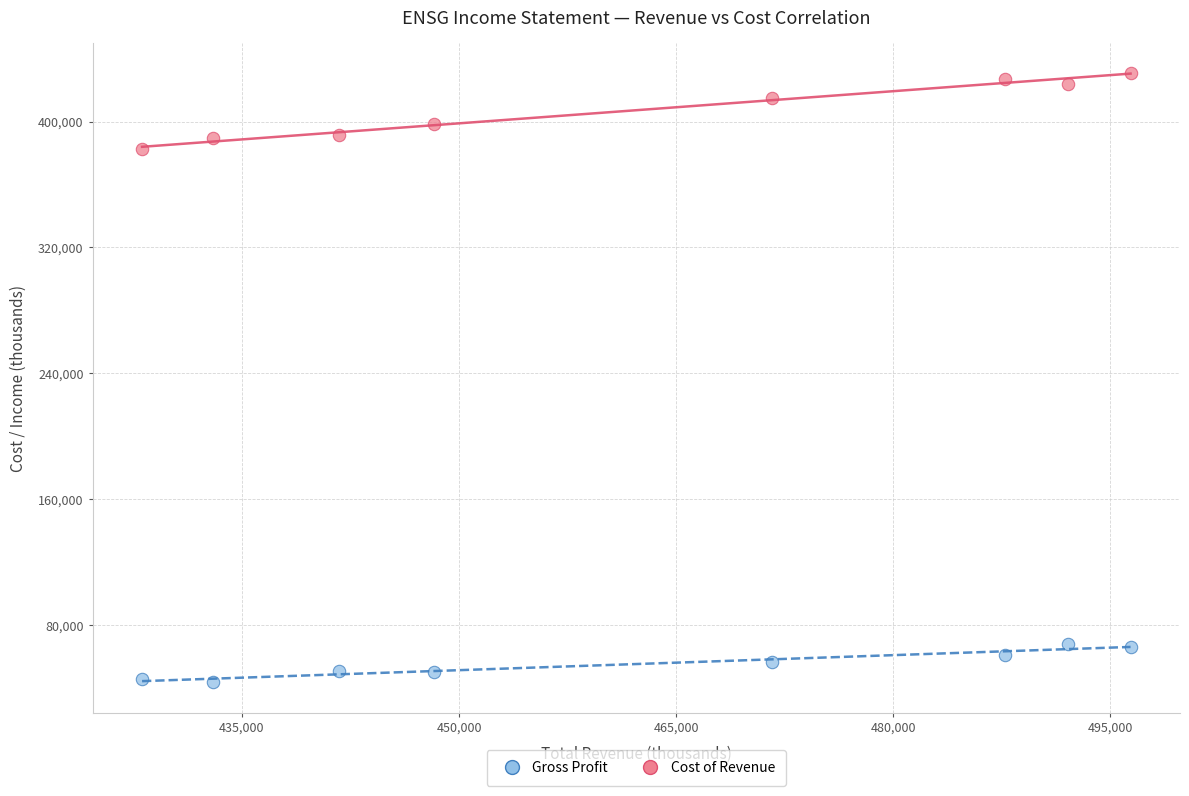

What are all the series names shown in the legend?

Gross Profit, Cost of Revenue